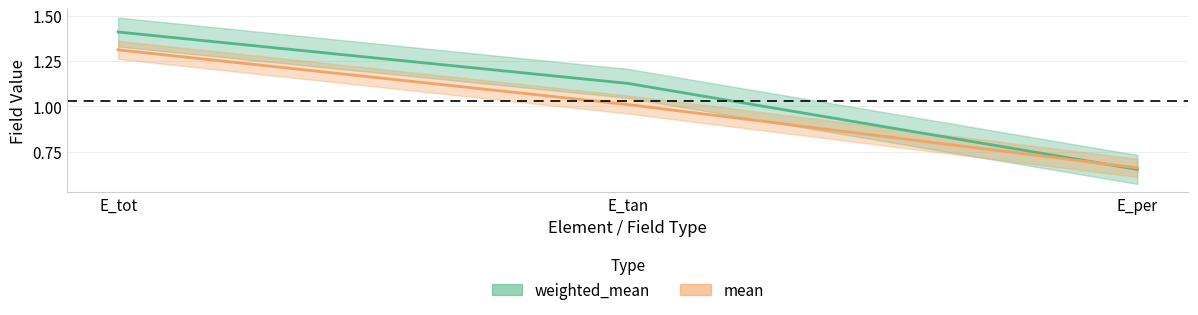

Rank the series at E_per from highest to lowest value.

mean, weighted_mean